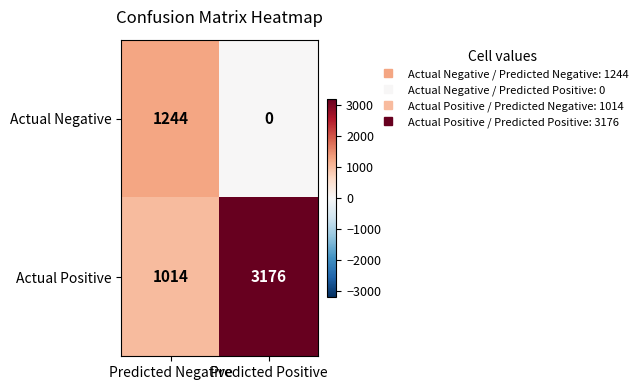

List the series in order of their overall mean, lowest first.

Actual Negative, Actual Positive